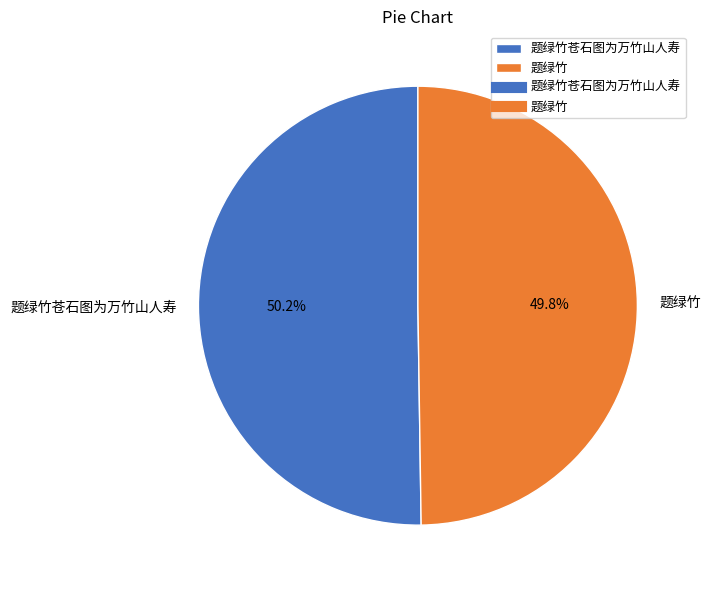

What is the ratio of the value at 题绿竹苍石图为万竹山人寿 to the value at 题绿竹?

1.0